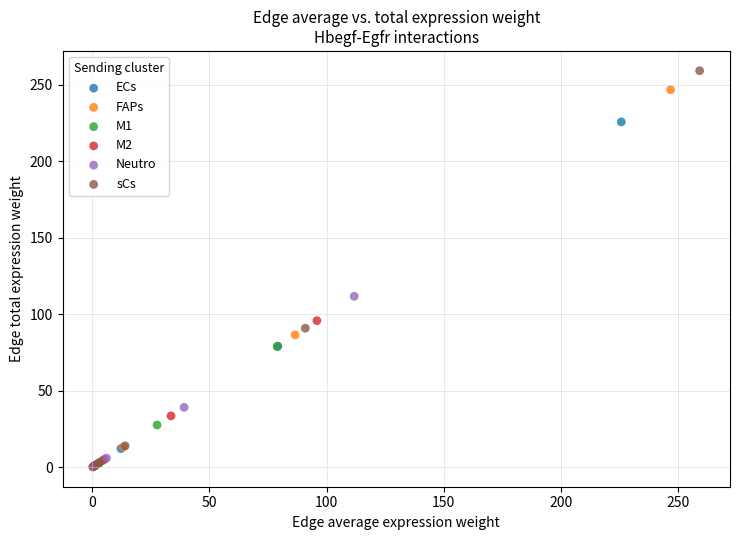

Which series contains the highest Y value?

sCs